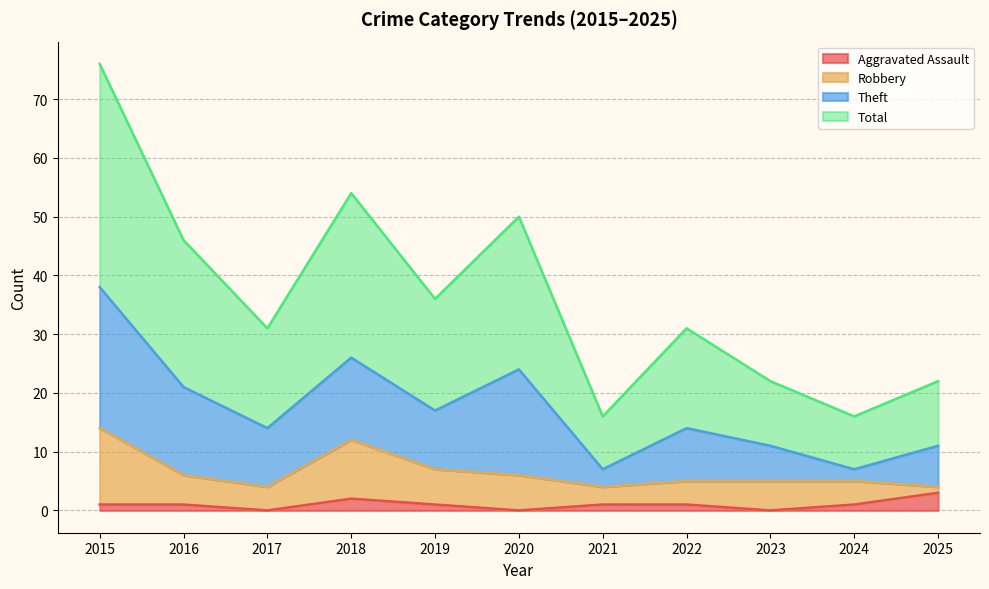

In Total, how many points are lower than both neighbors (excluding endpoints)?

4